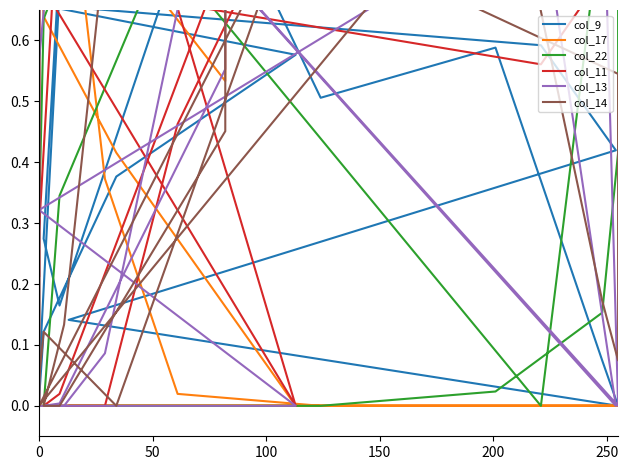

How many data points does each series have?

28